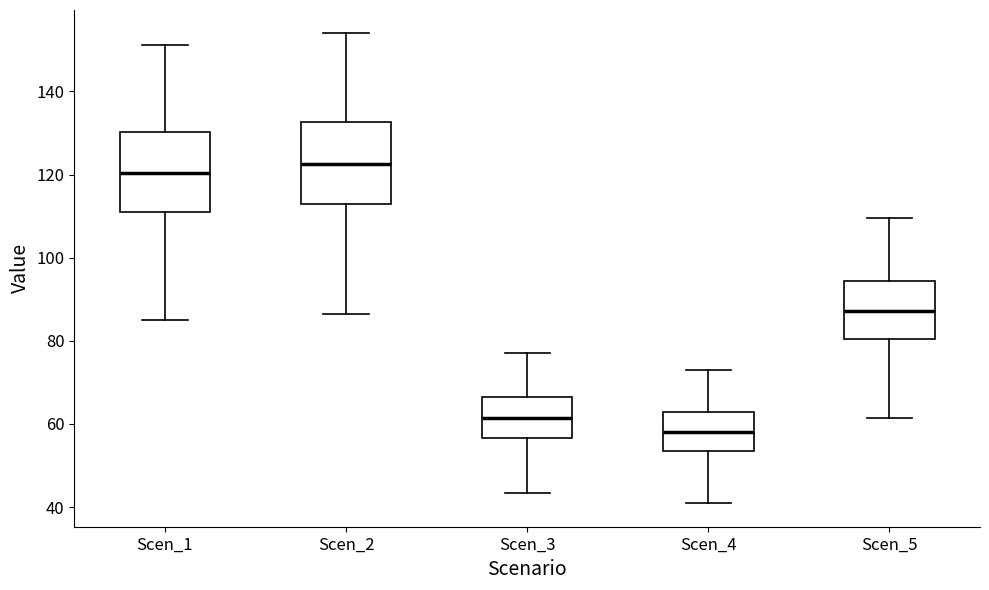

Where does the median line of the box for Scen_5 sit on the y-axis? The values are not printed on the chart, so give them approximately, as read against the axis.

88